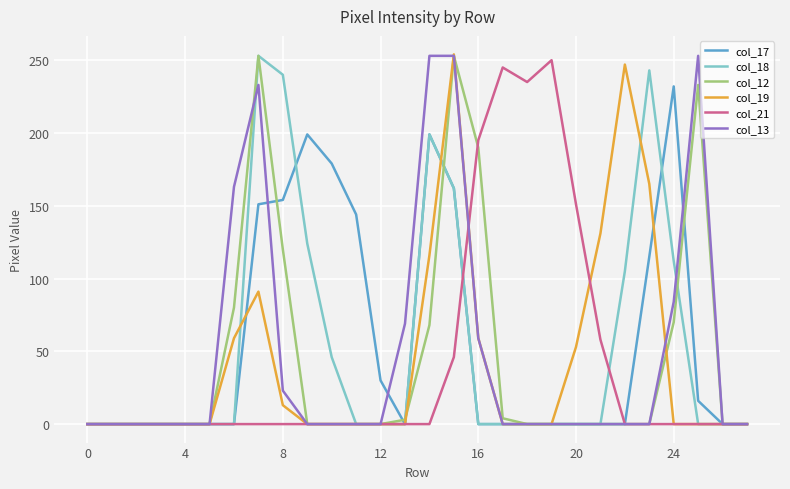

What is the greatest value displayed?

254